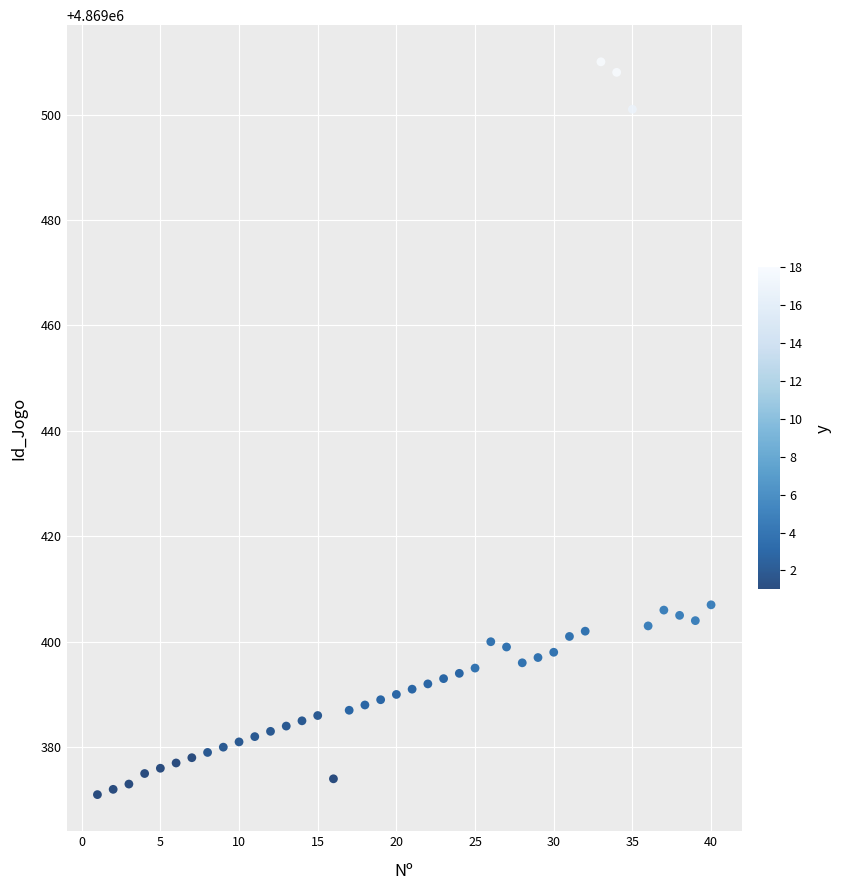

What is the range of X values (max minus min)?

39